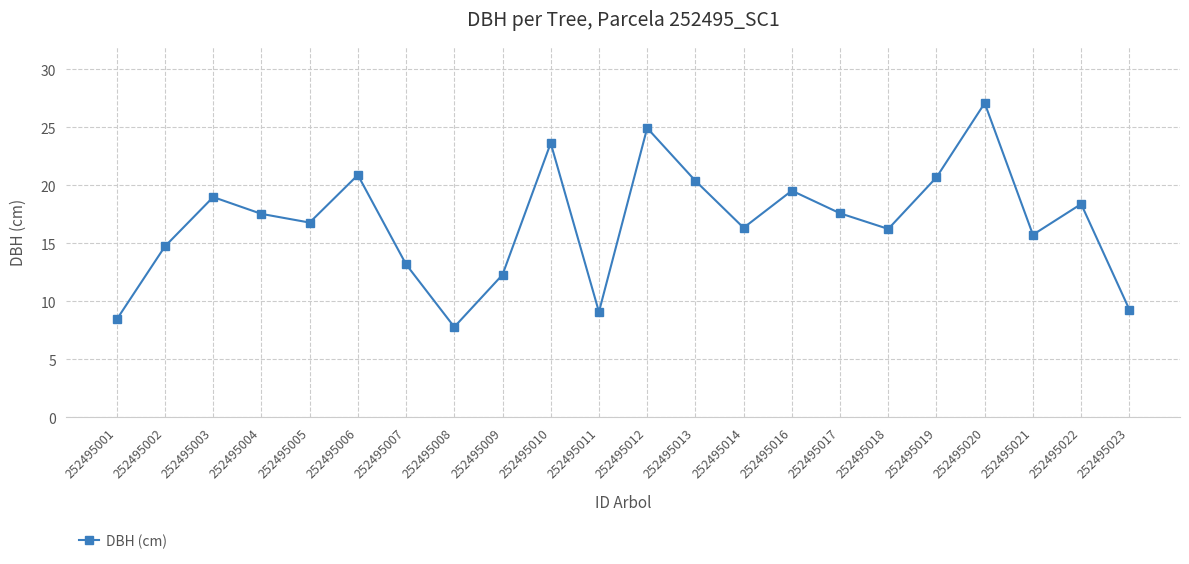

Is this an area chart (filled region under the line)?

No